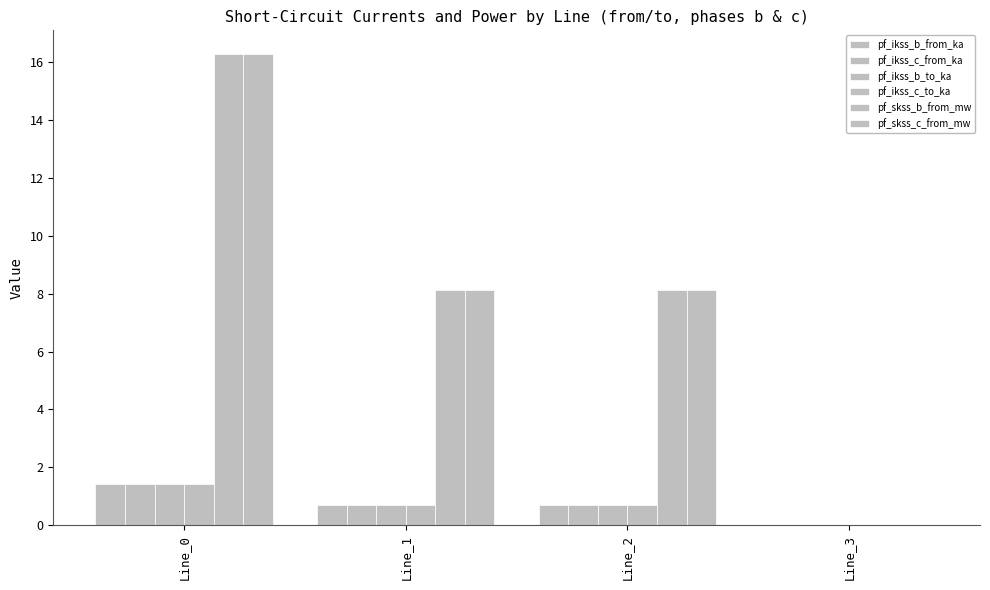

How many series are shown in this chart?

6